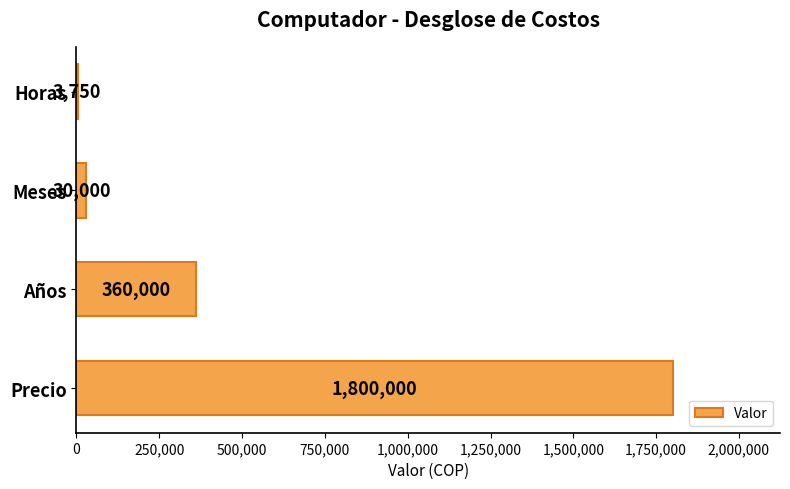

Is it true that the value at Años is 148221?

False